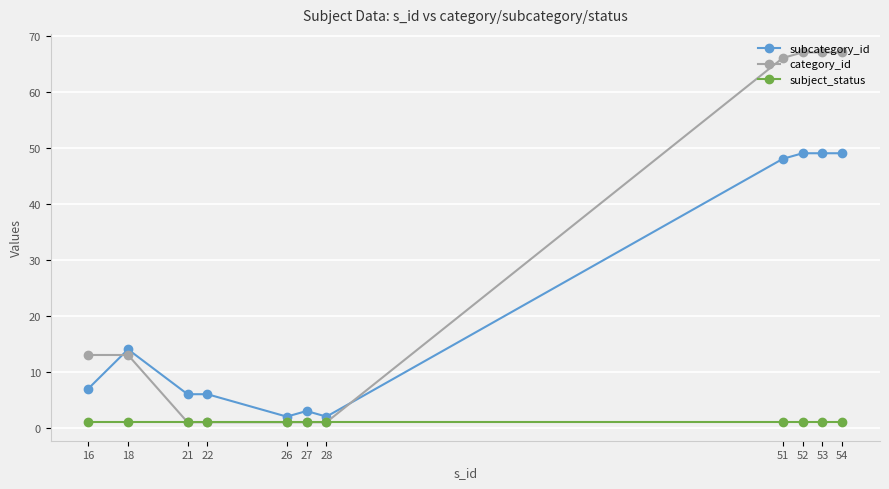

Does the chart display data point markers on the line(s)?

Yes